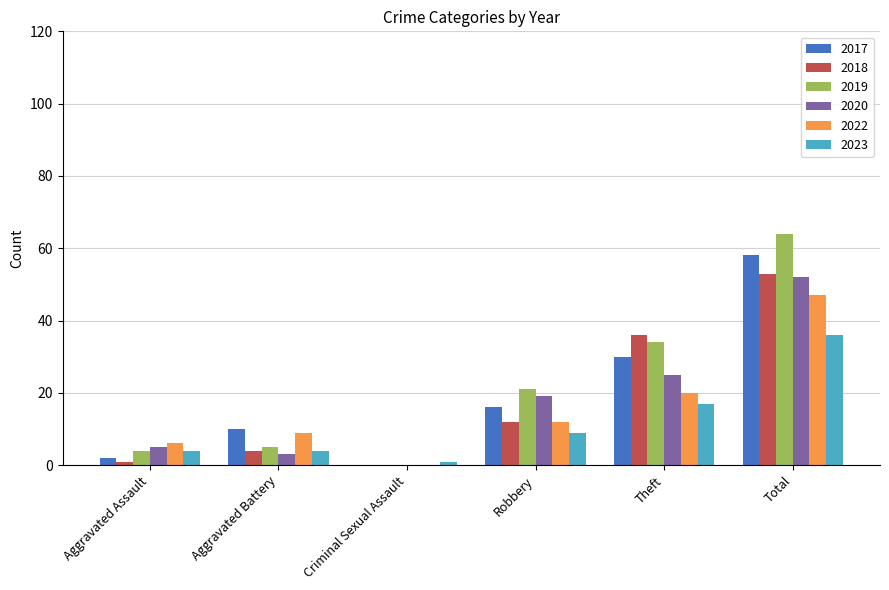

At which category is the sum across all series the highest?

Total